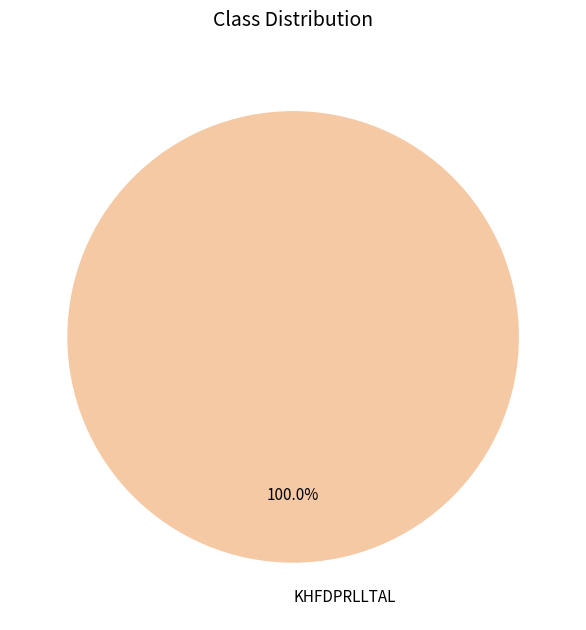

To the nearest percent, what percentage of the pie is KHFDPRLLTAL?

100%